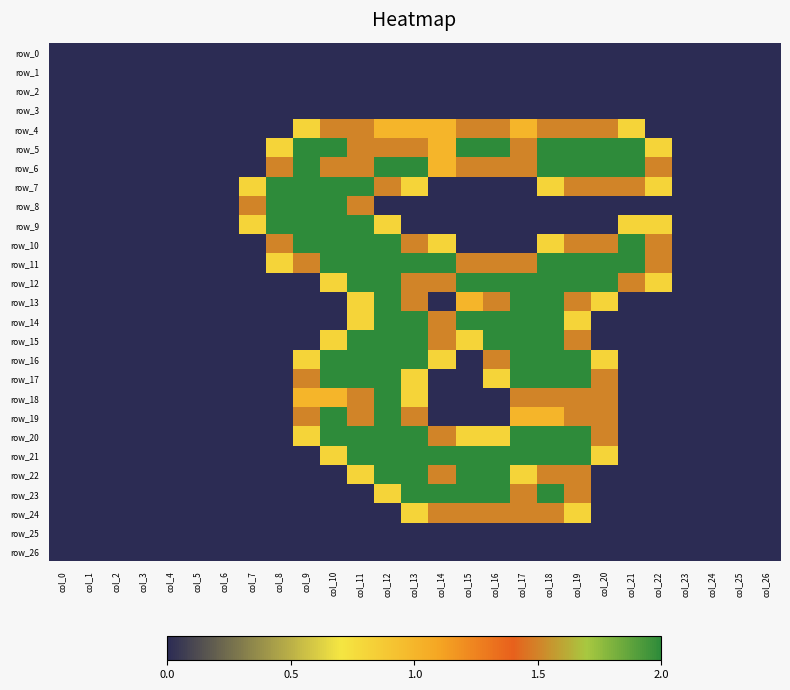

Where is row_6 nearest to the value 1?

col_14